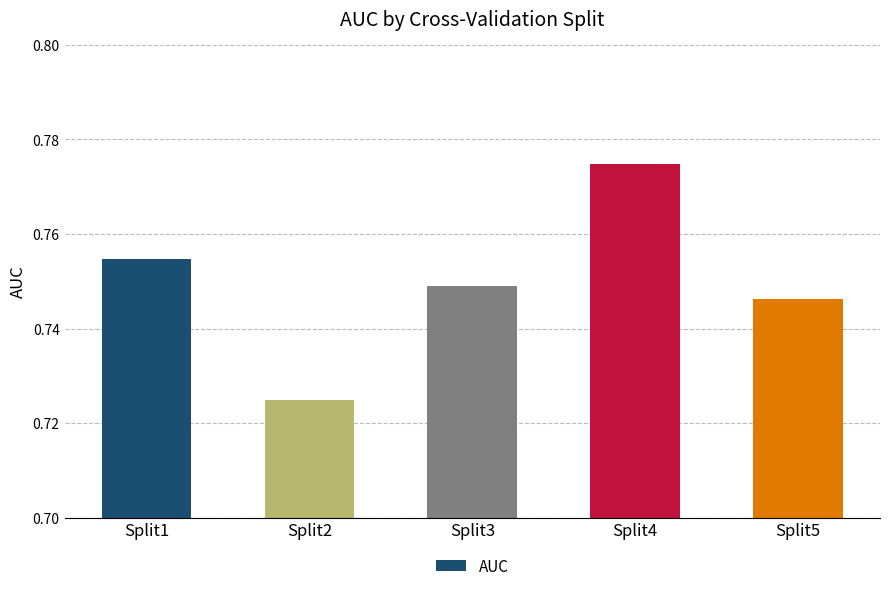

List the labels in order of value, smallest first.

Split2, Split5, Split3, Split1, Split4